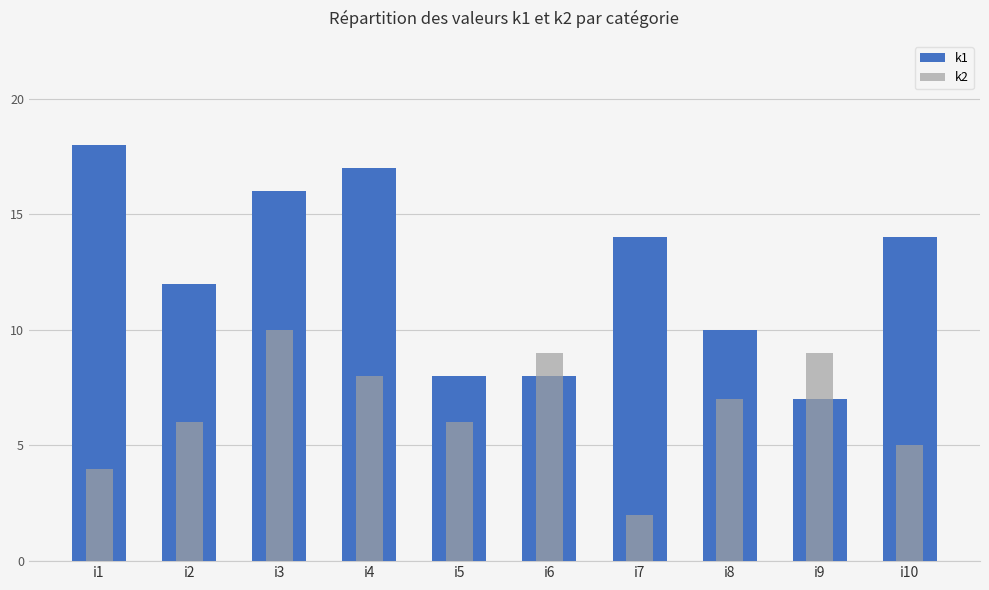

At which category is the sum across all series the highest?

i3